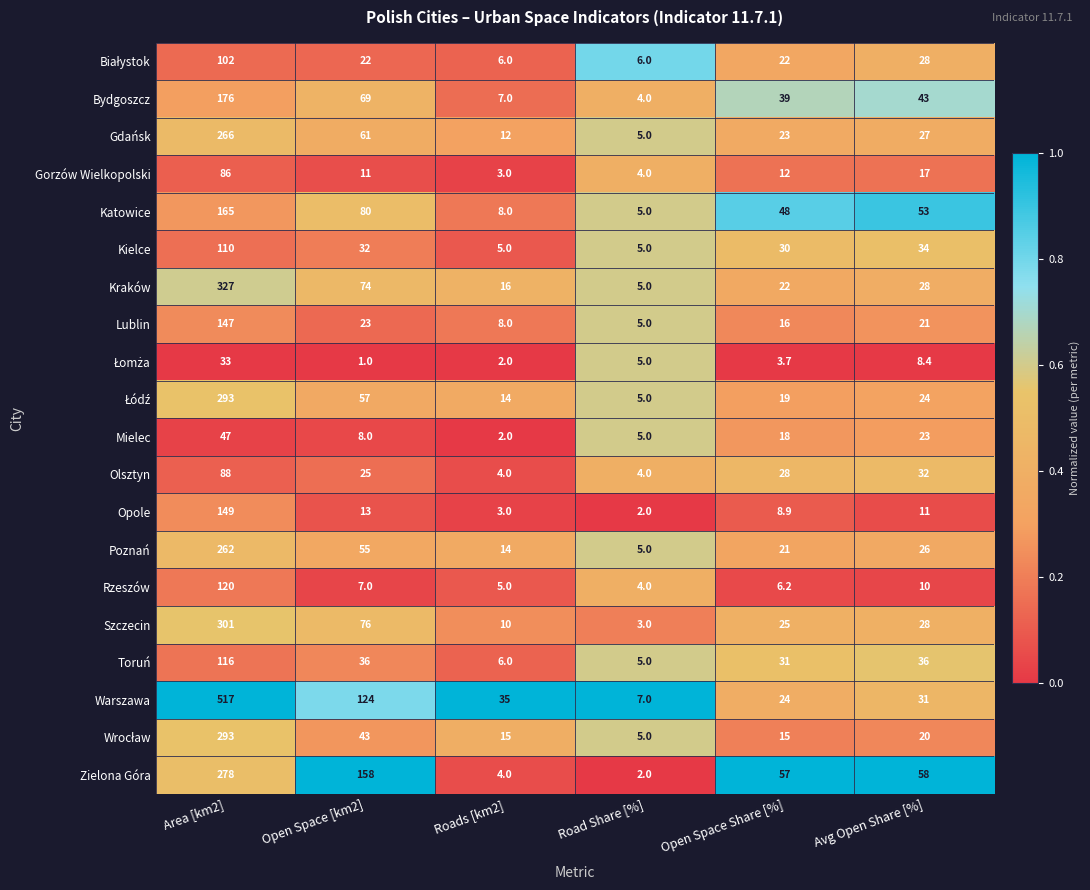

Between Area [km2] and Roads [km2], which series saw the biggest shift?

Warszawa